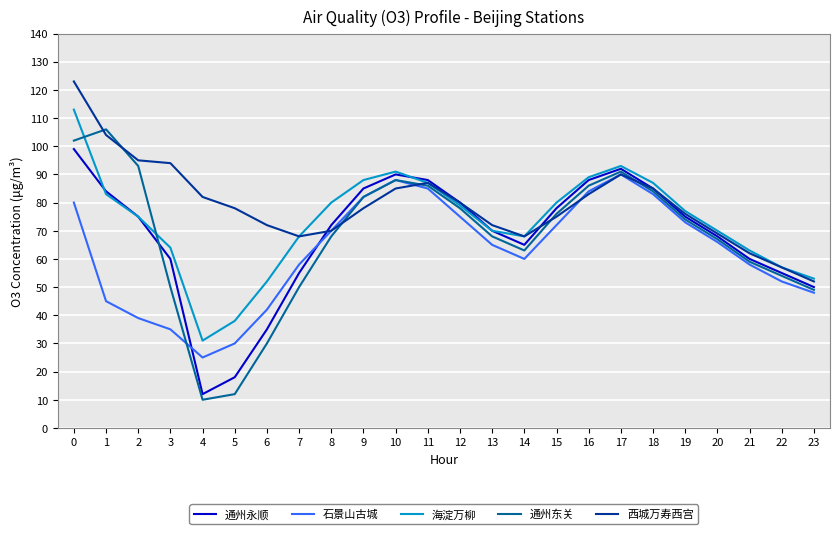

What is the average value of the 通州永顺 series?

68